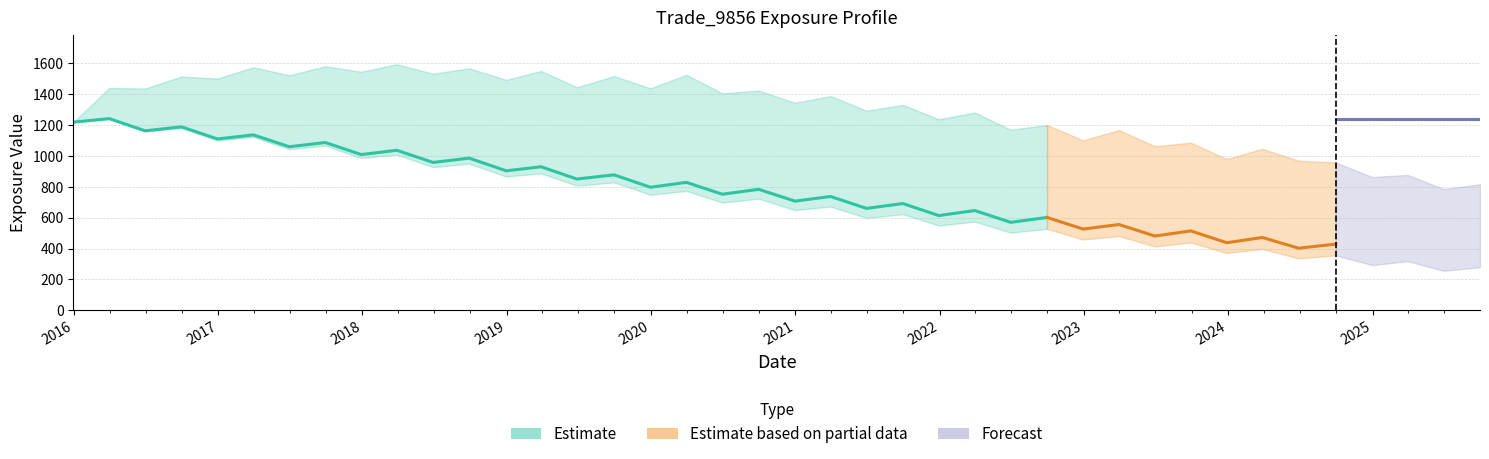

How many lines are shown in the chart?

4